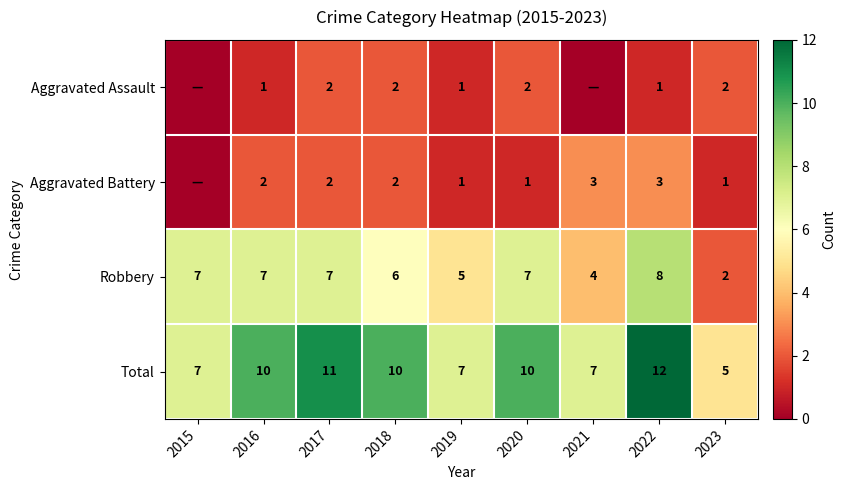

What is the sum of all Robbery values?

53